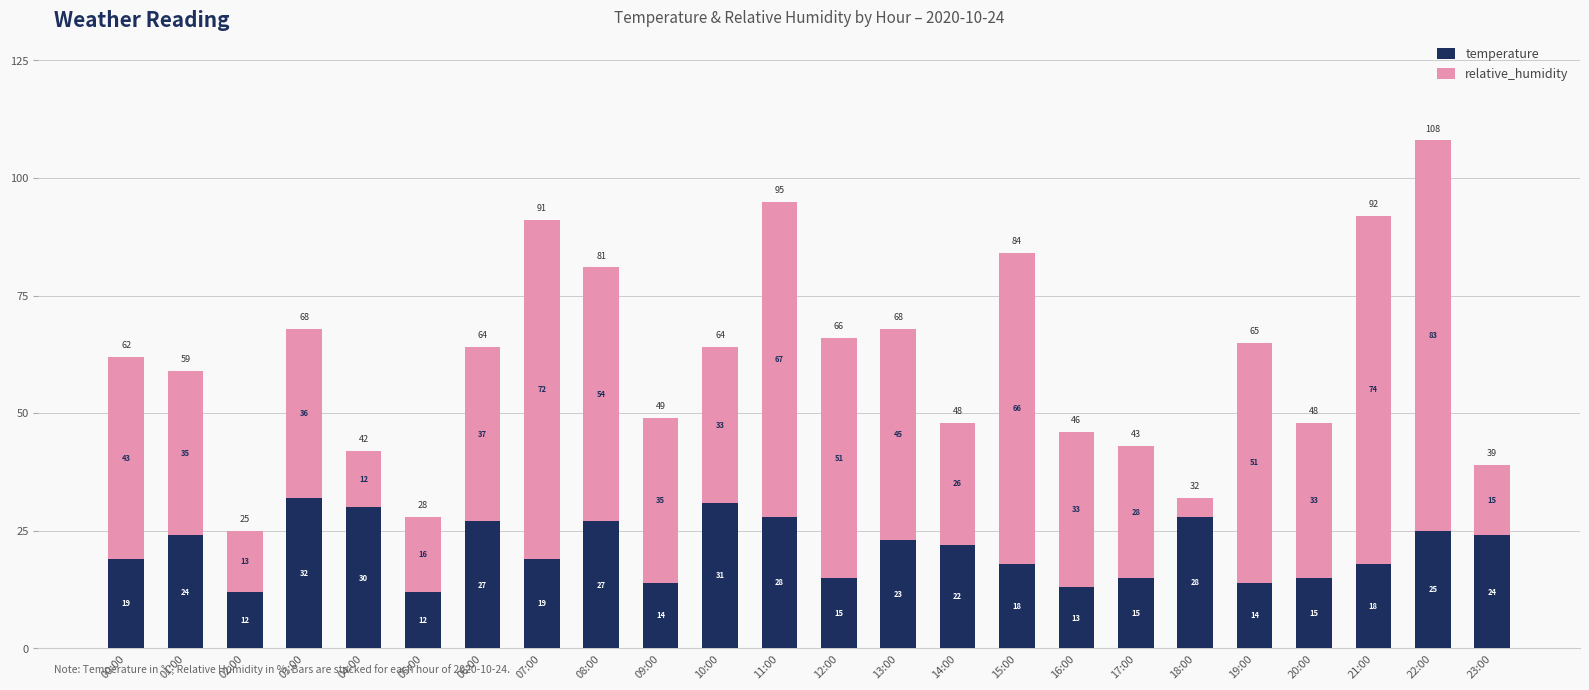

What is the maximum value for temperature?

32